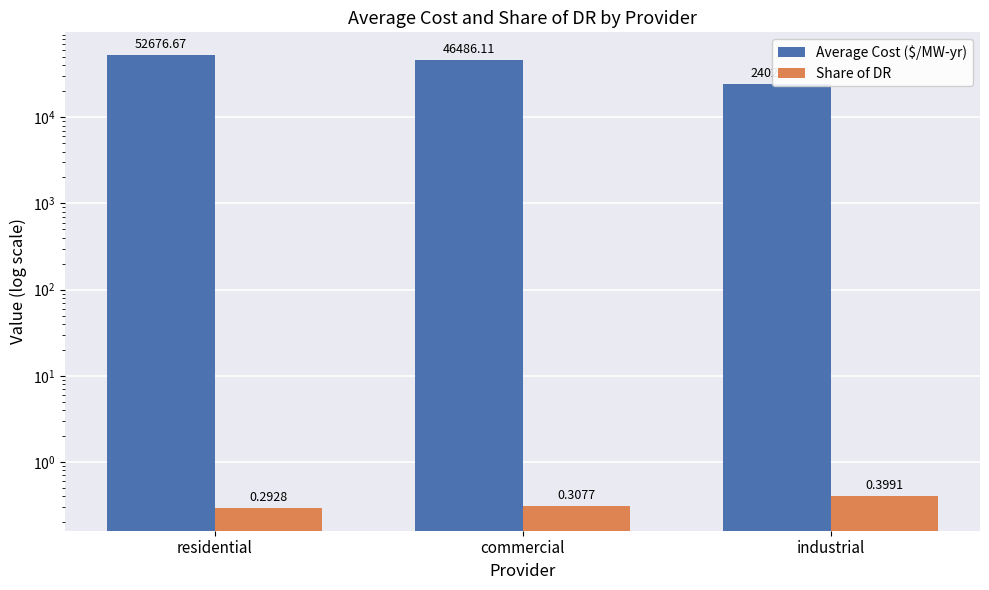

What is the value of the Share of DR bar at the 1st from the left?

0.3